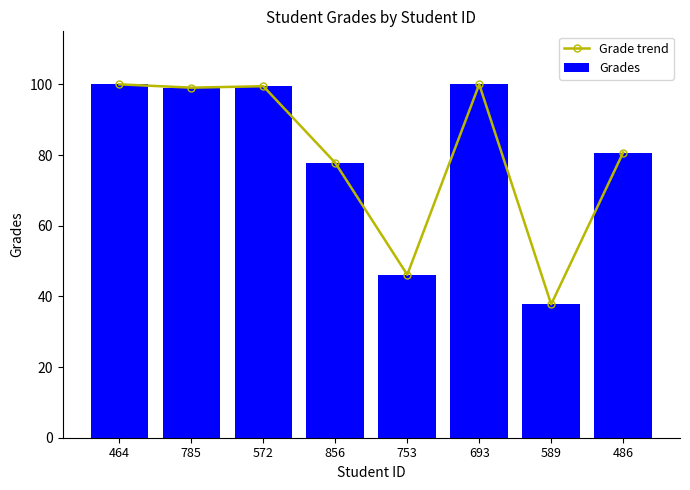

What is the sum of all Grade trend values?

640.9